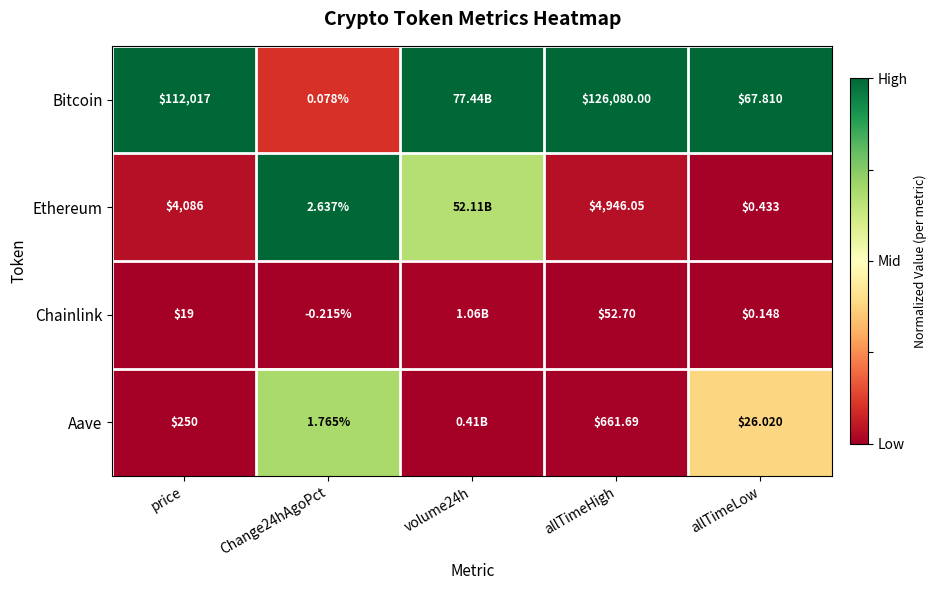

At allTimeLow, list the series in order from largest to smallest.

Bitcoin, Aave, Ethereum, Chainlink